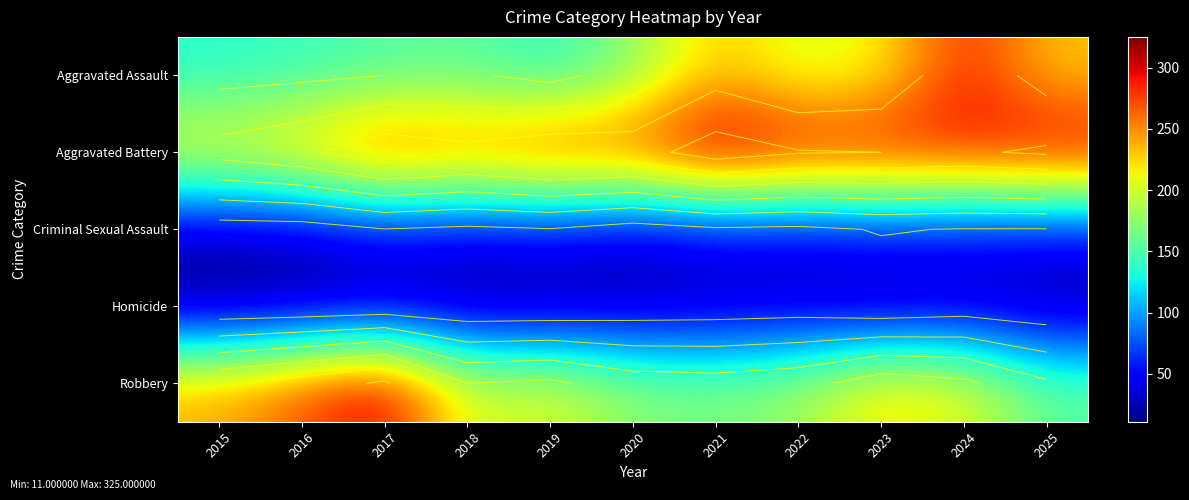

Is the value of Homicide at 2024 greater than the value of Robbery at 2018?

No